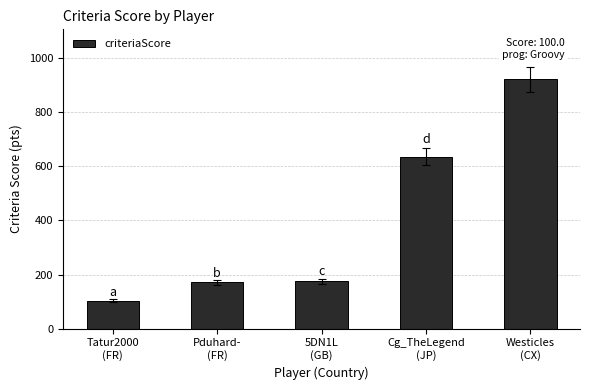

Is it true that the value at Westicles
(CX) is 920?

True